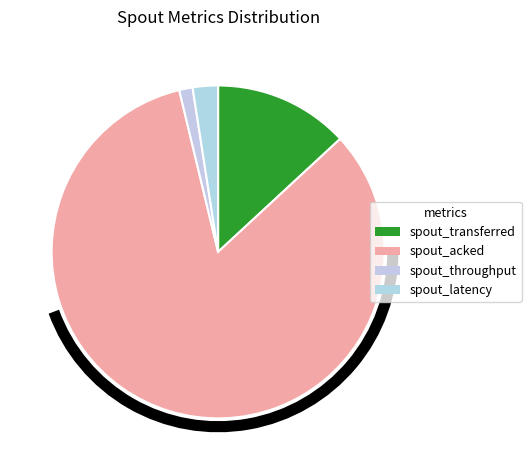

Is there a majority slice in this chart?

Yes